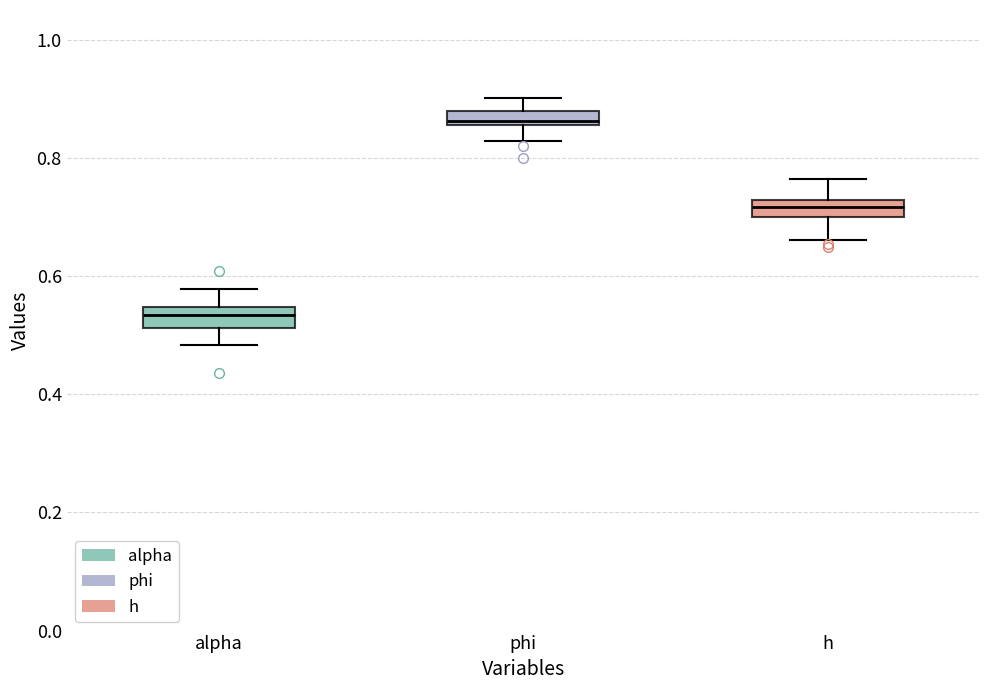

Where does the lower whisker of the box for h end on the y-axis? The values are not printed on the chart, so give them approximately, as read against the axis.

0.66